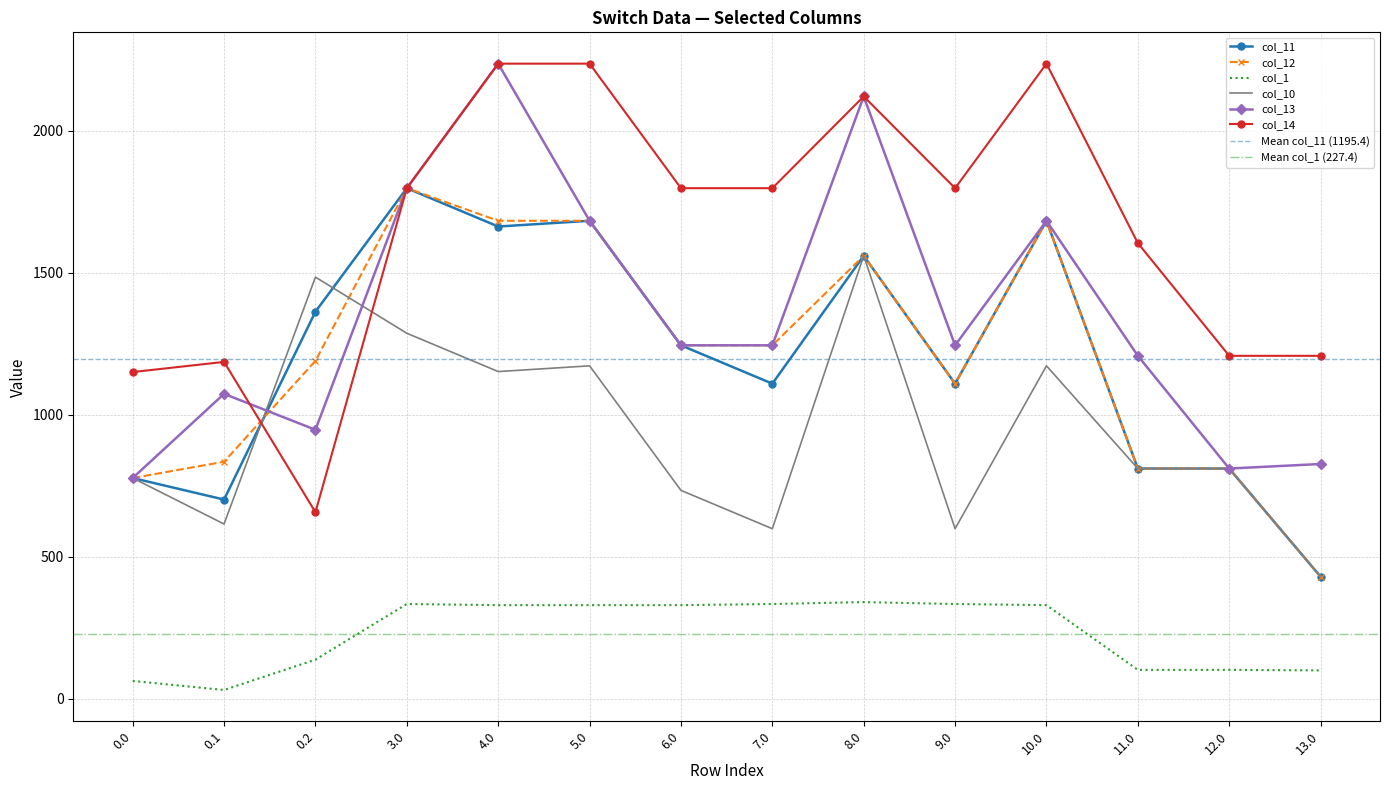

Is the value of col_1 at 12.0 greater than the value of col_11 at 0.0?

No